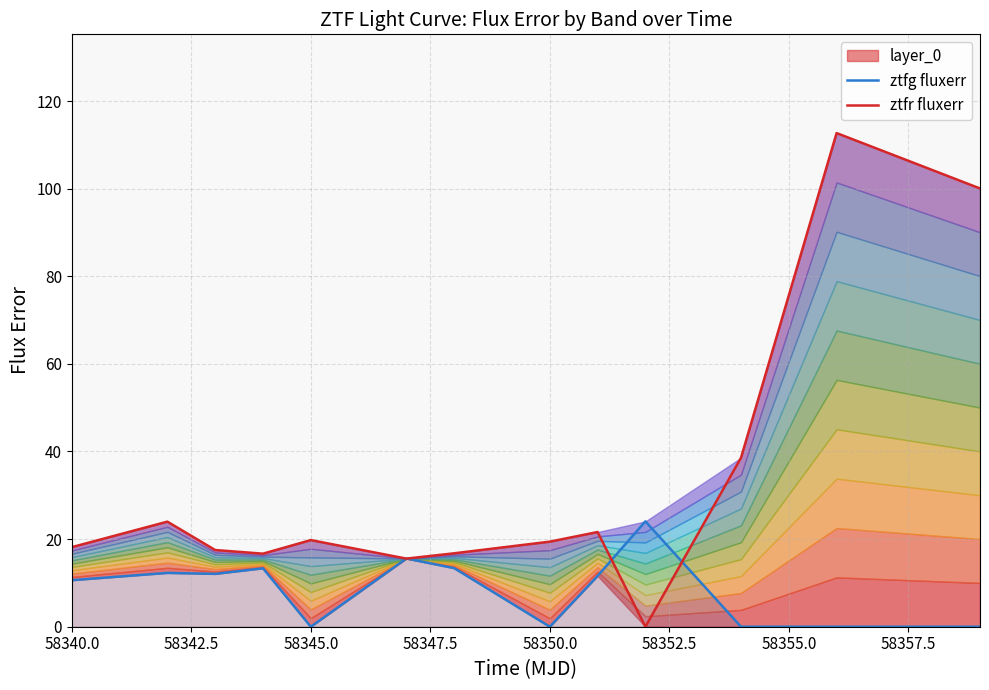

What is the maximum value for ztfg fluxerr?

24.1